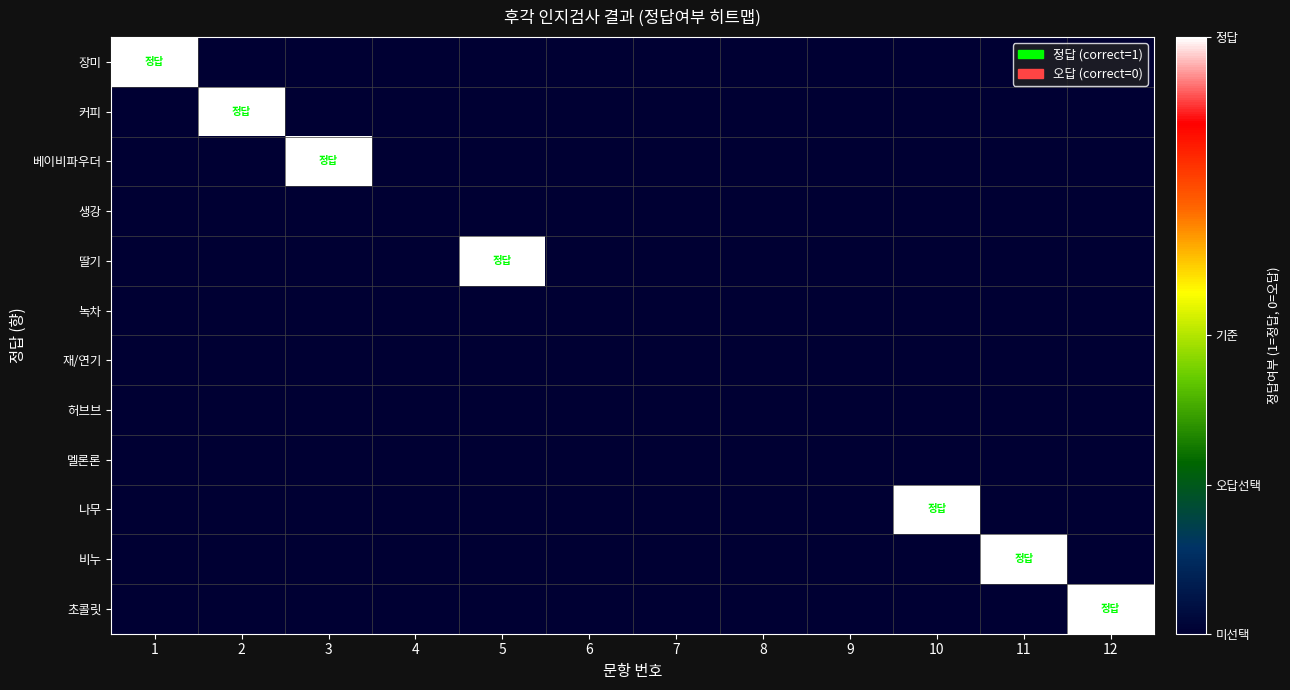

Between 9 and 12, which is larger?

9